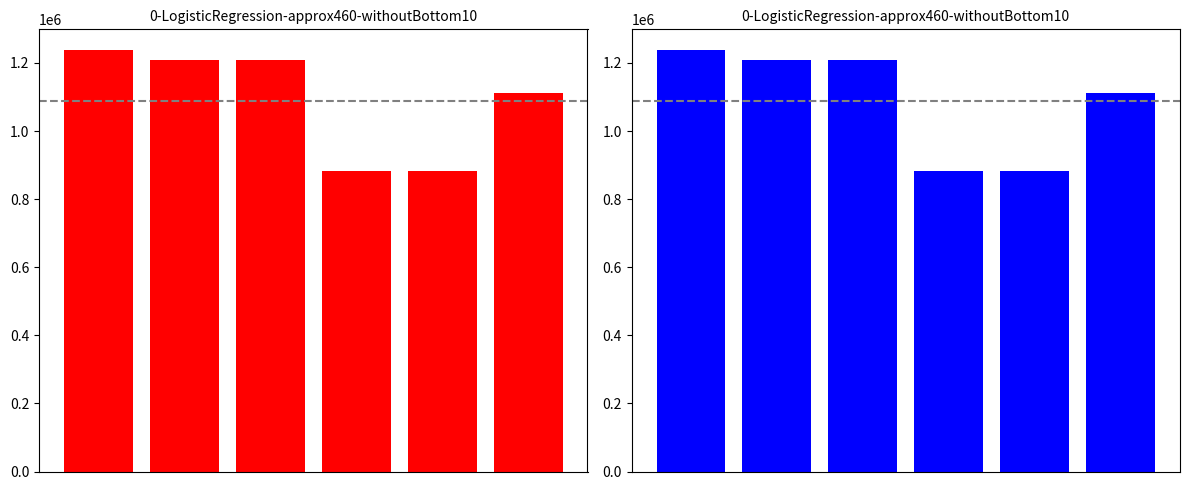

Rank the categories by value from highest to lowest.

0, 1, 2, 5, 4, 3